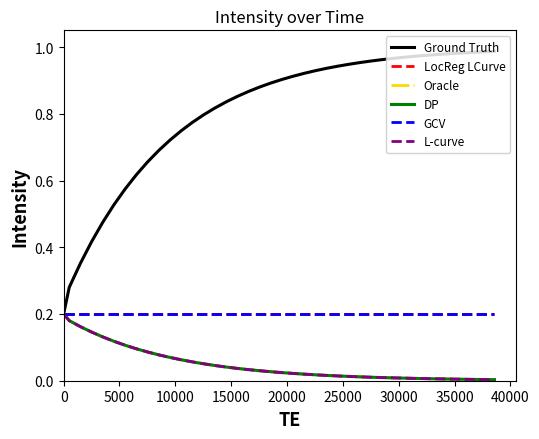

Does the chart have visible grid lines?

No